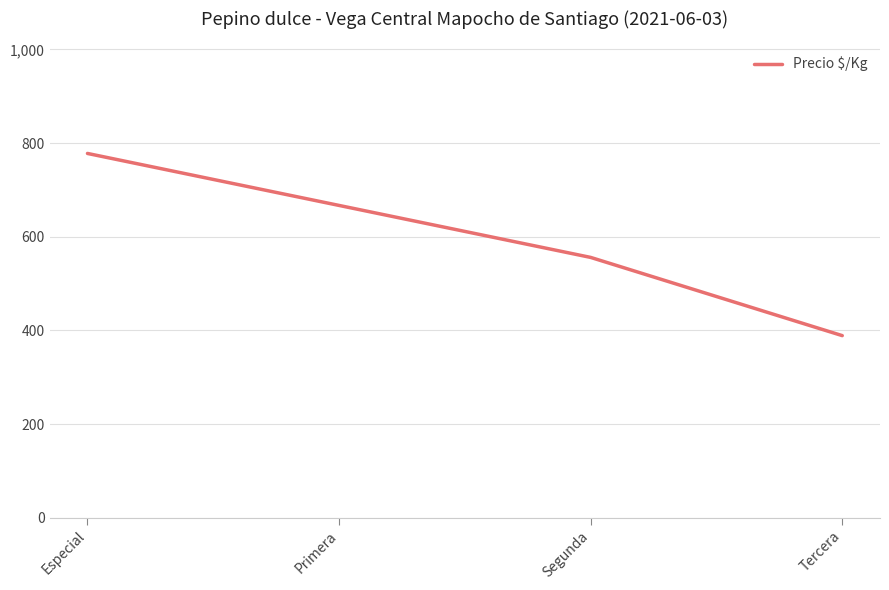

How many distinct data groups are displayed?

1